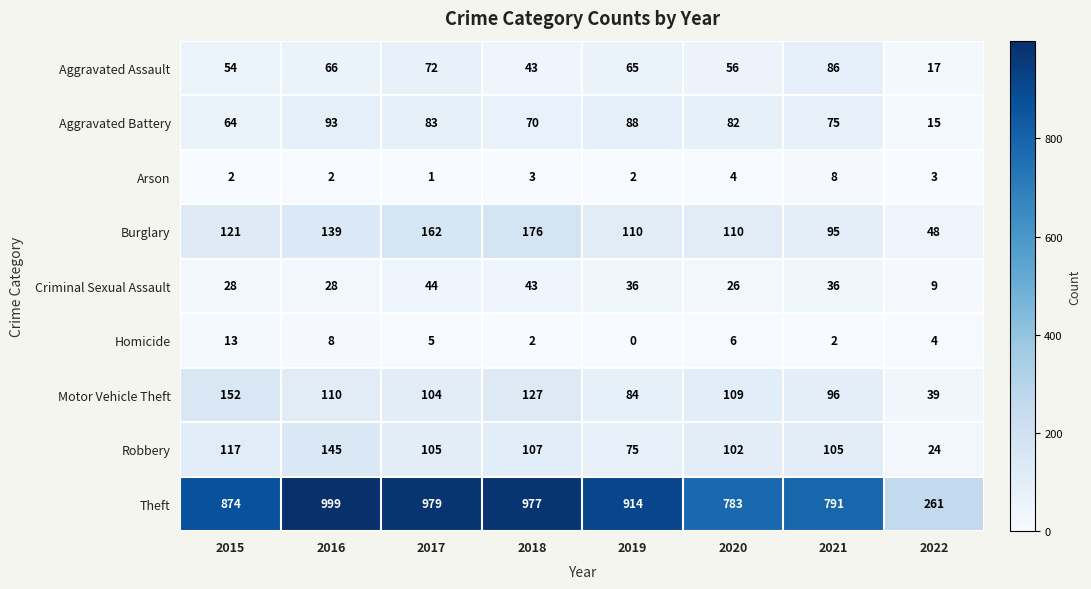

Where does the Criminal Sexual Assault series first go above 36?

2017